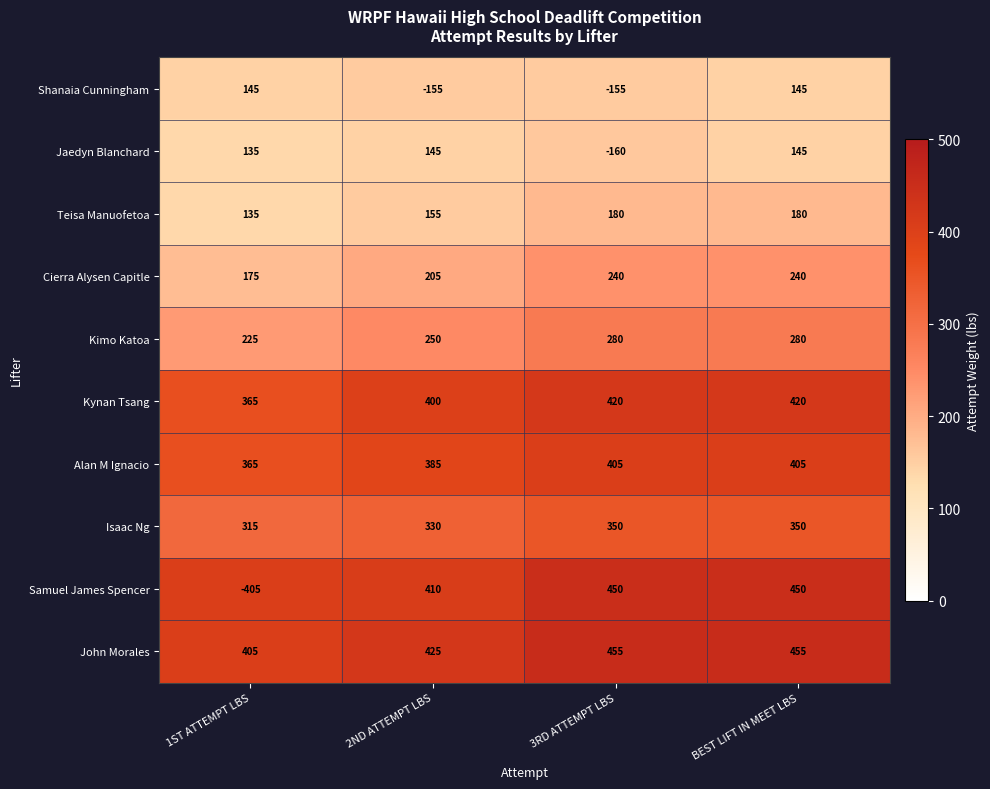

Between 3RD ATTEMPT LBS and BEST LIFT IN MEET LBS, which series saw the biggest shift?

Jaedyn Blanchard